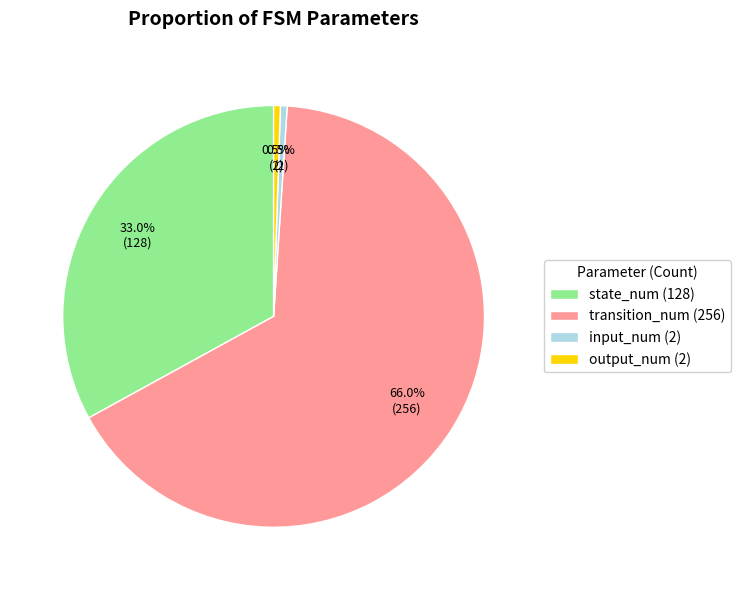

How many segments does this pie chart have?

4